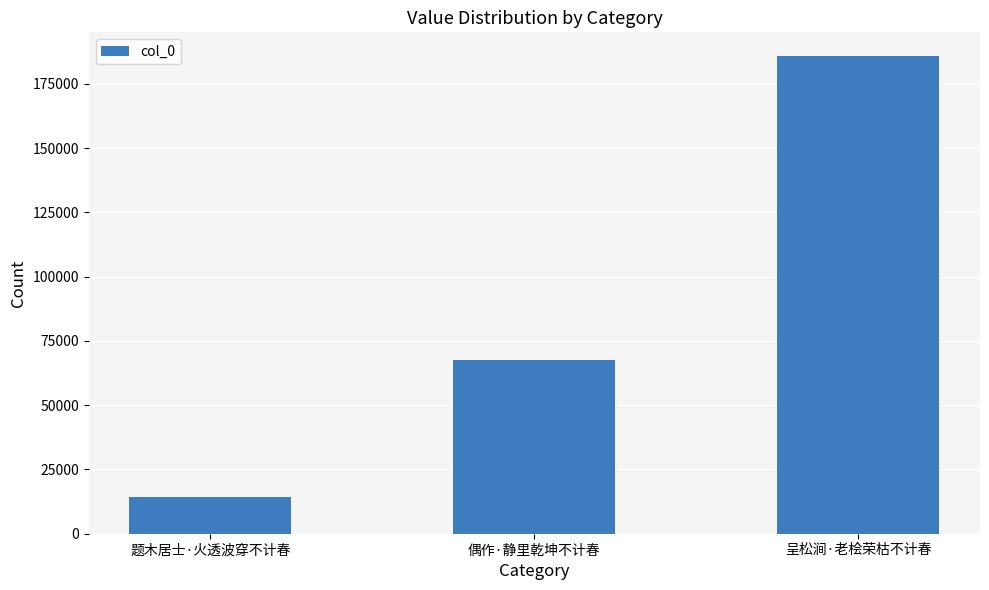

True or false: the data shows 4950 at 题木居士·火透波穿不计春.

False